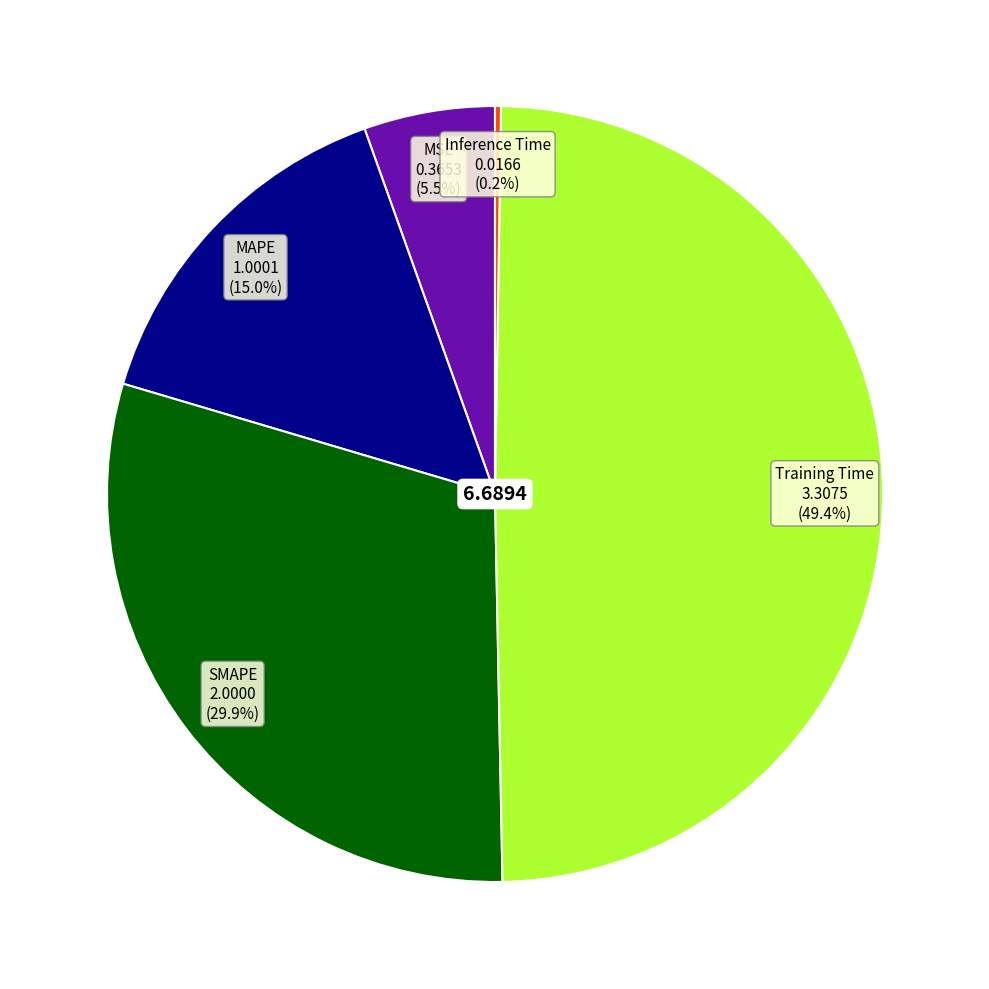

Is there any slice that represents more than half of the pie?

No